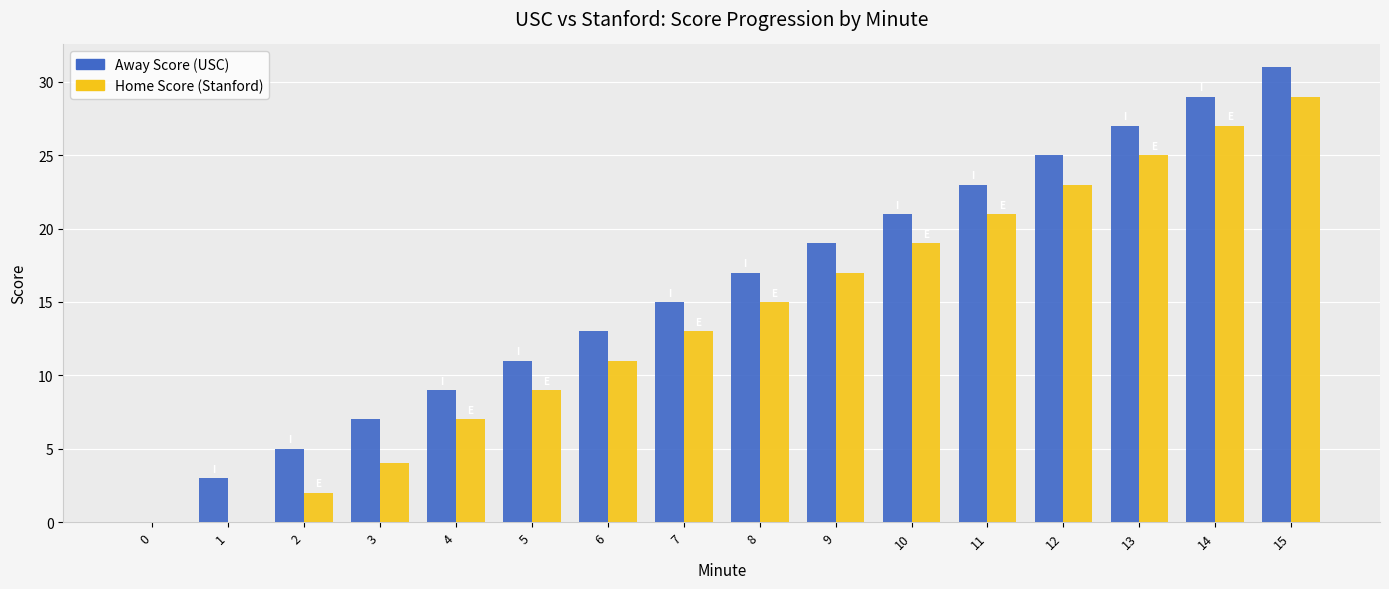

What is the maximum value shown in the chart?

31